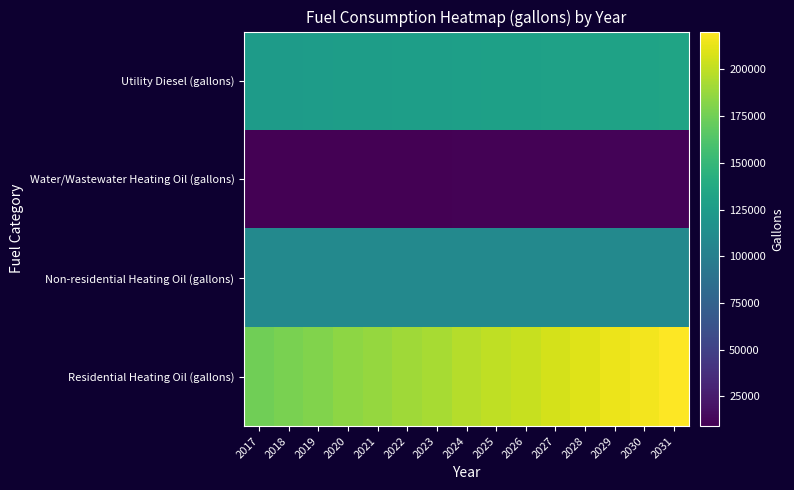

Reading left to right, transcribe all the data shown in this chart.

Utility Diesel (gallons): 2017=124789.6	2018=125308.7	2019=125753.6	2020=126272.6	2021=126791.6	2022=127310.6	2023=127829.7	2024=128348.7	2025=128867.7	2026=129386.8	2027=129905.8	2028=130499.0	2029=131092.1	2030=131611.2	2031=132204.4
Water/Wastewater Heating Oil (gallons): 2017=9073.6	2018=9203.6	2019=9338.9	2020=9476.5	2021=9613.7	2022=9752.8	2023=9893.3	2024=10037.1	2025=10182.3	2026=10329.3	2027=10475.1	2028=10619.9	2029=10783.7	2030=10943.3	2031=11096.2
Non-residential Heating Oil (gallons): 2017=108624.1	2018=108624.1	2019=108624.1	2020=108624.1	2021=108624.1	2022=108624.1	2023=108624.1	2024=108624.1	2025=108624.1	2026=108624.1	2027=108624.1	2028=108624.1	2029=108624.1	2030=108624.1	2031=108624.1
Residential Heating Oil (gallons): 2017=174344.7	2018=178072.3	2019=180557.5	2020=184285.1	2021=186770.2	2022=190497.9	2023=192983.0	2024=196710.7	2025=200438.4	2026=202923.5	2027=206651.1	2028=210378.8	2029=214106.5	2030=216591.6	2031=220319.2